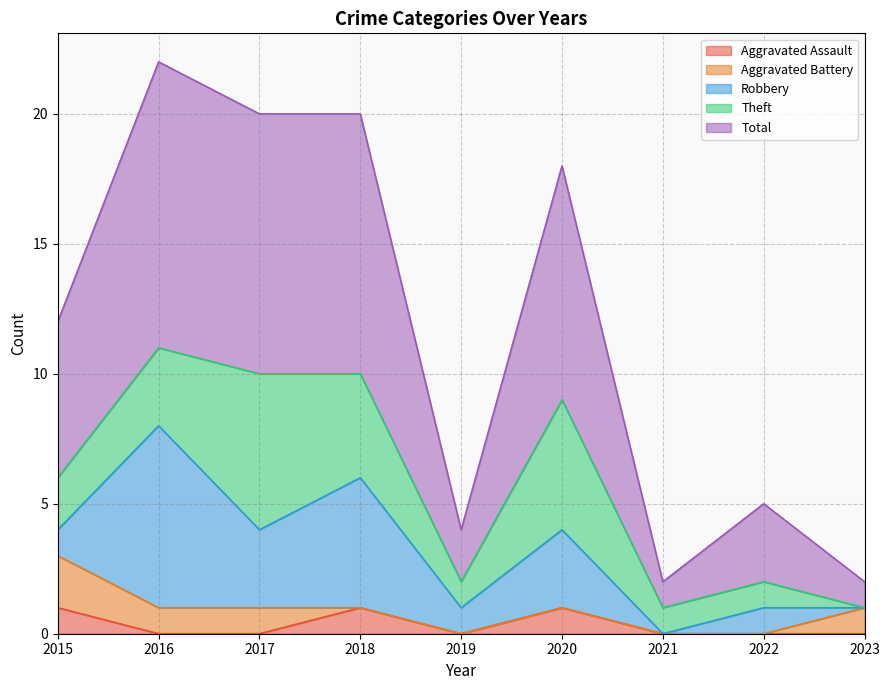

Reading left to right, extract all data points from this chart.

Aggravated Assault: 2015=1	2016=0	2017=0	2018=1	2019=0	2020=1	2021=0	2022=0	2023=0
Aggravated Battery: 2015=2	2016=1	2017=1	2018=0	2019=0	2020=0	2021=0	2022=0	2023=1
Robbery: 2015=1	2016=7	2017=3	2018=5	2019=1	2020=3	2021=0	2022=1	2023=0
Theft: 2015=2	2016=3	2017=6	2018=4	2019=1	2020=5	2021=1	2022=1	2023=0
Total: 2015=6	2016=11	2017=10	2018=10	2019=2	2020=9	2021=1	2022=3	2023=1